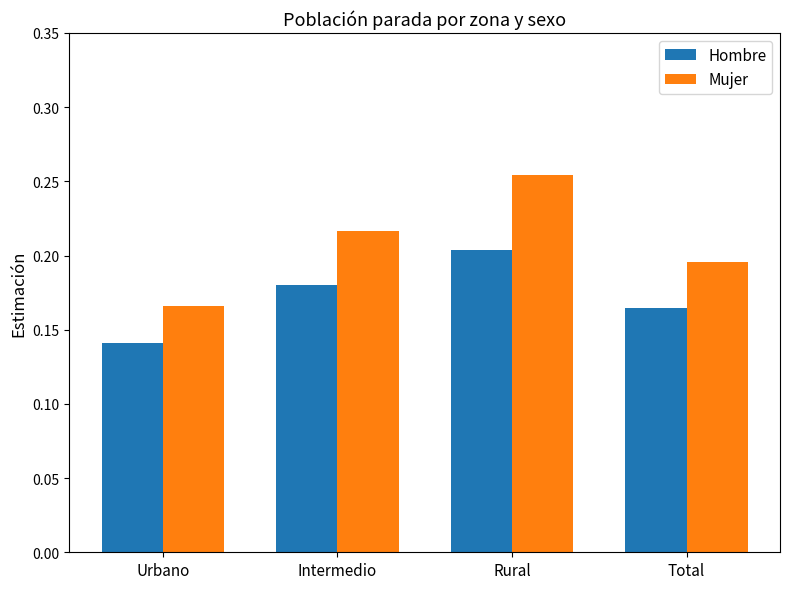

What is the label of the 3rd bar from the right?

Intermedio